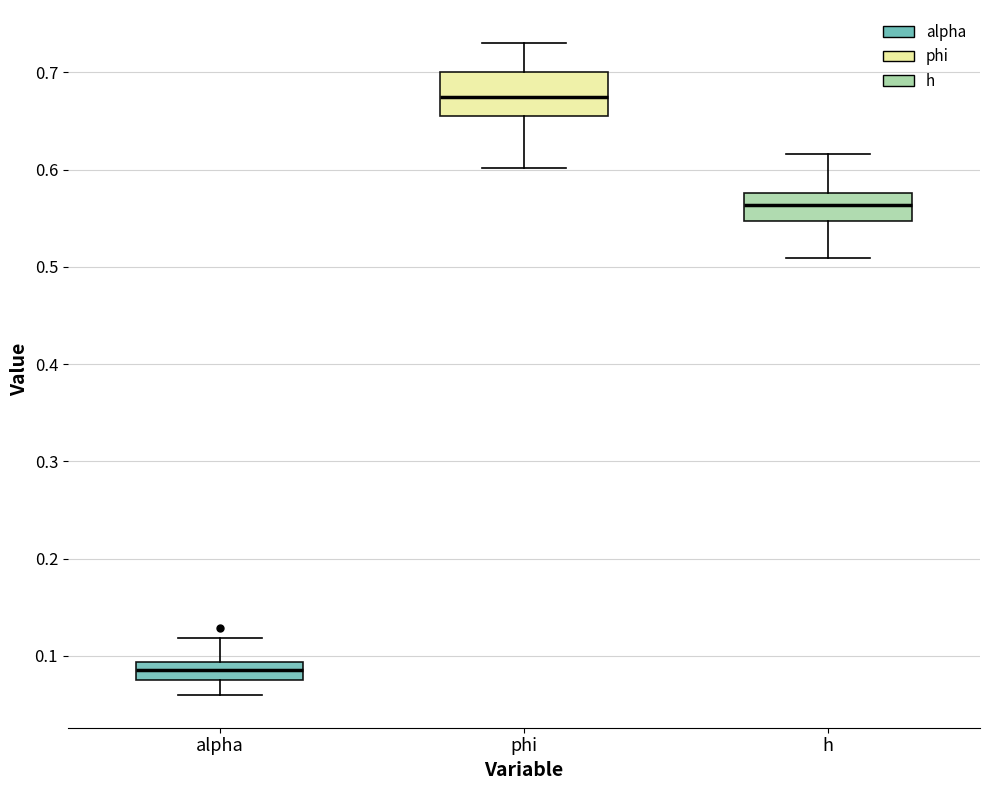

Reading left to right, read every box against the y-axis: the position of its median line, the range the box covers, and the ends of its whiskers. The values are not printed on the chart, so give them approximately, as read against the axis.

alpha: median 0.09 (inside the box), box 0.08 to 0.09, whiskers 0.06 to 0.12
phi: median 0.67, box 0.65 to 0.70, whiskers 0.60 to 0.73
h: median 0.56, box 0.55 to 0.58, whiskers 0.51 to 0.62